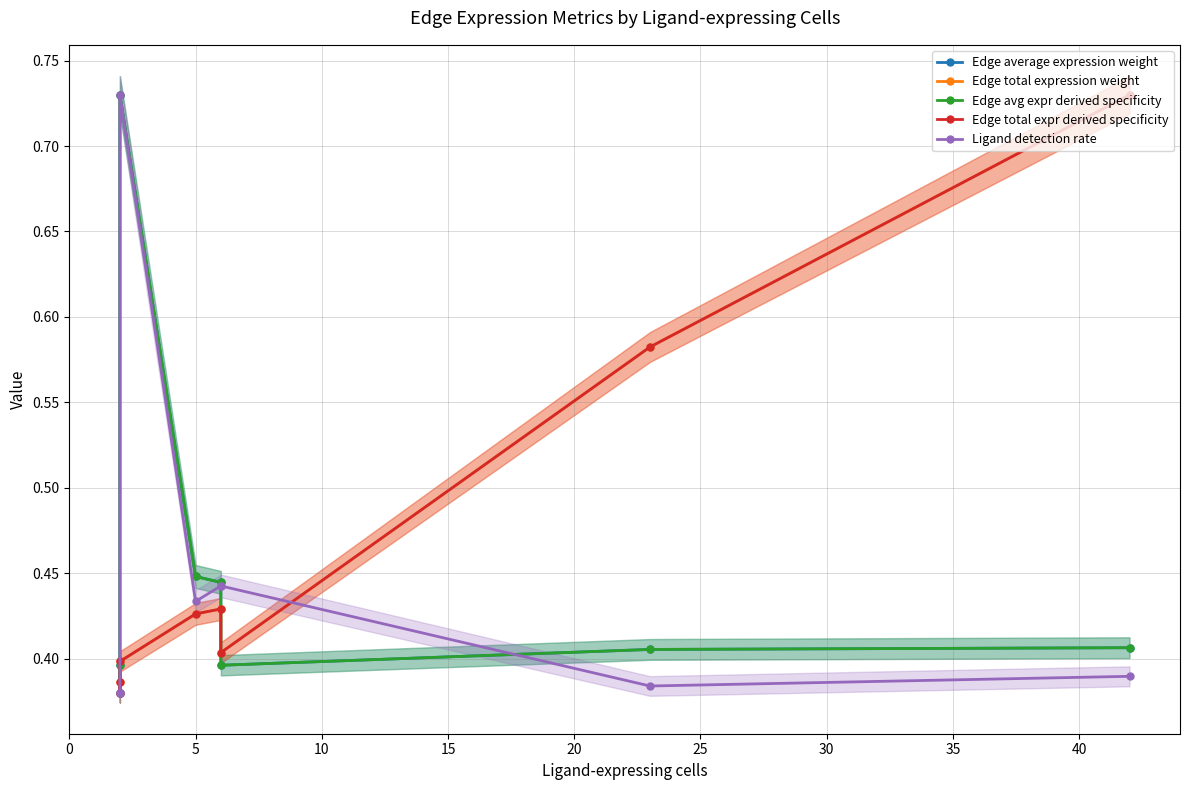

Reading left to right, list all the values displayed in this chart.

Edge average expression weight: 0.4	0.4	0.7	0.4	0.4	0.4	0.4	0.4
Edge total expression weight: 0.4	0.4	0.4	0.4	0.4	0.4	0.6	0.7
Edge avg expr derived specificity: 0.4	0.4	0.7	0.4	0.4	0.4	0.4	0.4
Edge total expr derived specificity: 0.4	0.4	0.4	0.4	0.4	0.4	0.6	0.7
Ligand detection rate: 0.4	0.4	0.7	0.4	0.4	0.4	0.4	0.4